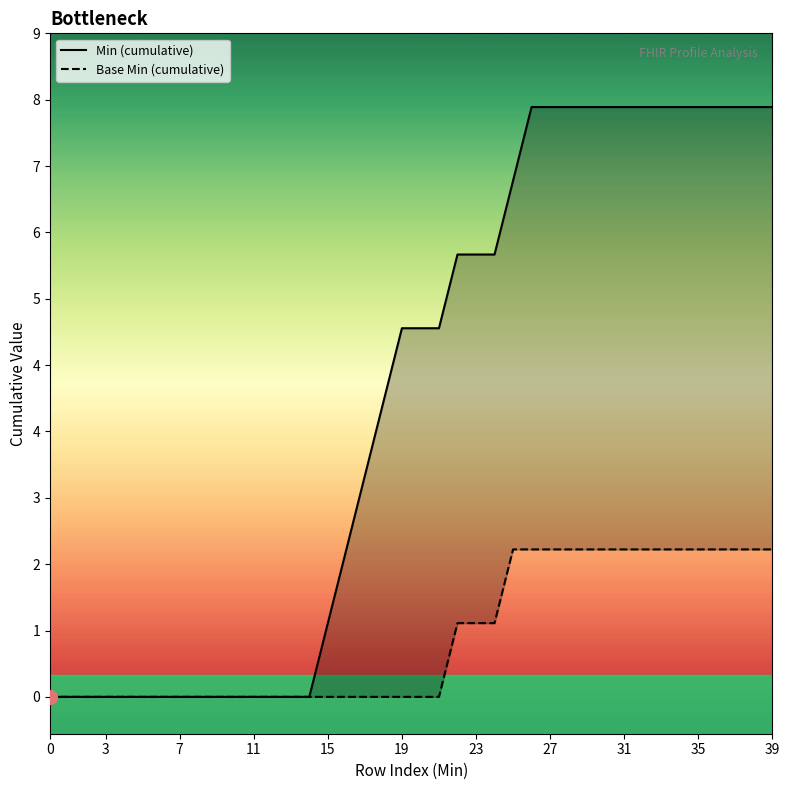

At how many categories does at least one series exceed 2?

23